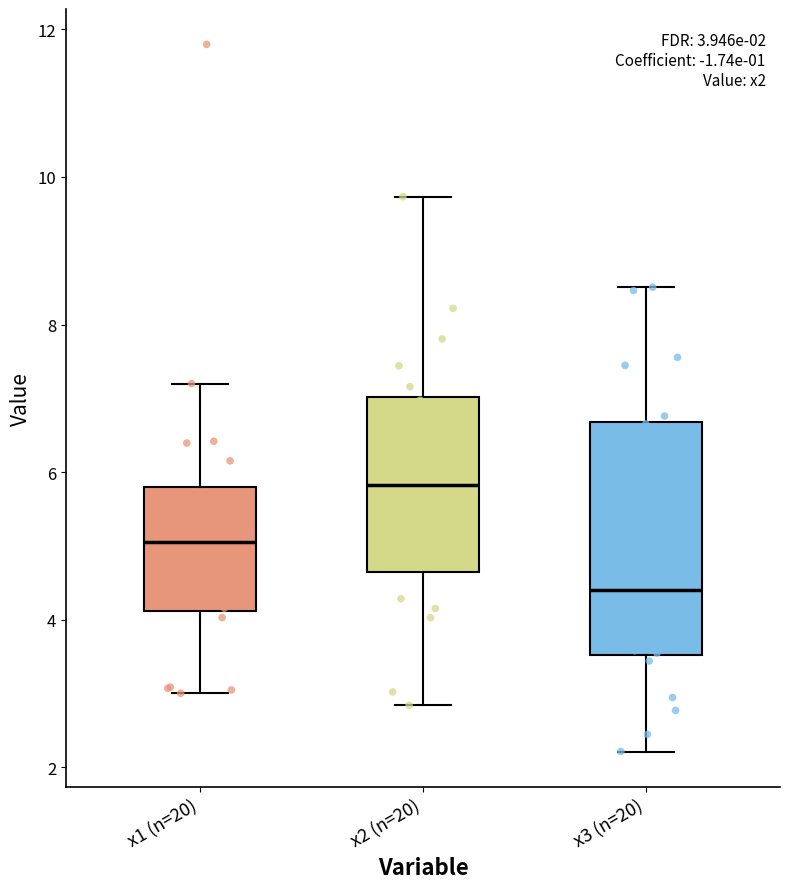

Comparing the boxes themselves (not the whiskers), which one is the tallest?

x3 (n=20)